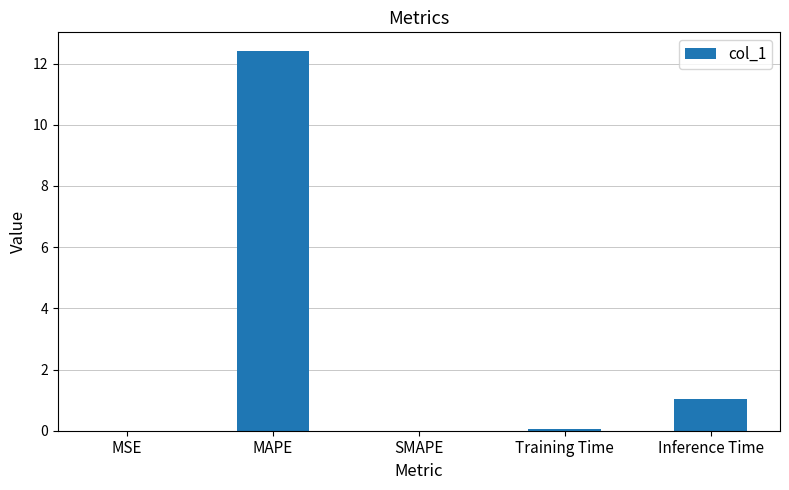

Count the number of data series in this chart.

1